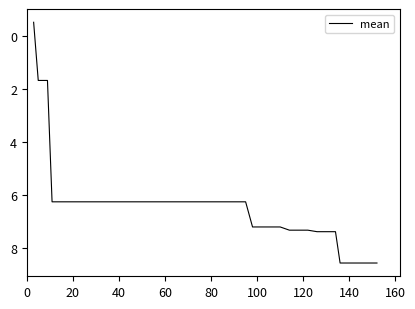

What is the difference between the maximum and minimum values?

9.1